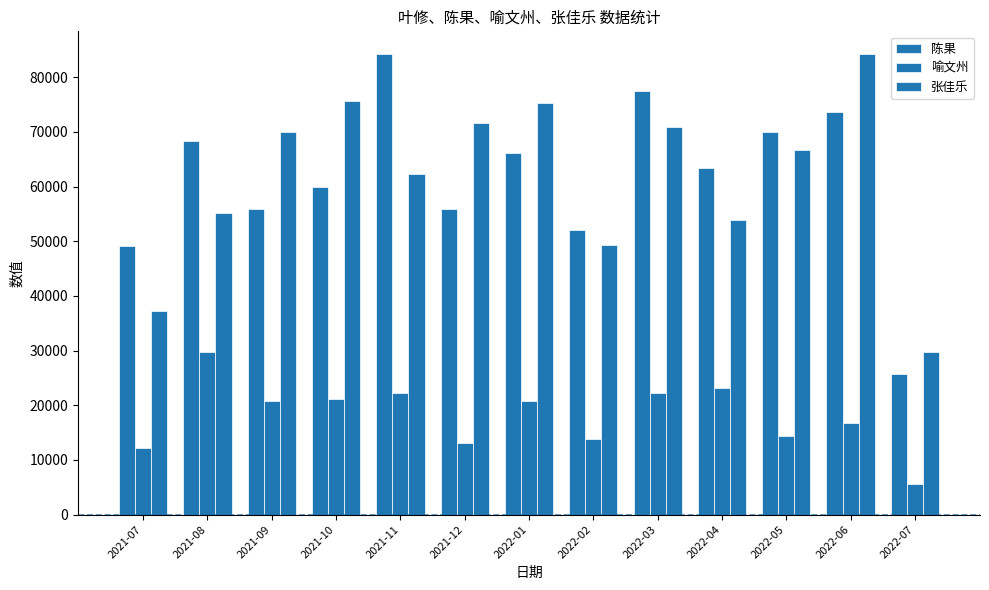

How many values in the 陈果 series are below 63414?

6